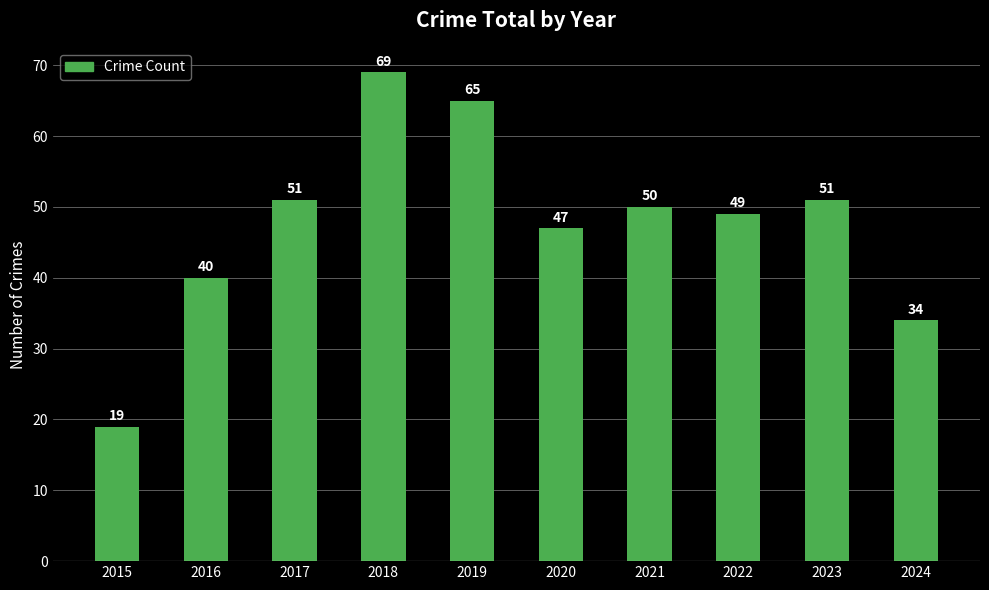

Reading left to right, list all the values displayed in this chart.

2015=19	2016=40	2017=51	2018=69	2019=65	2020=47	2021=50	2022=49	2023=51	2024=34